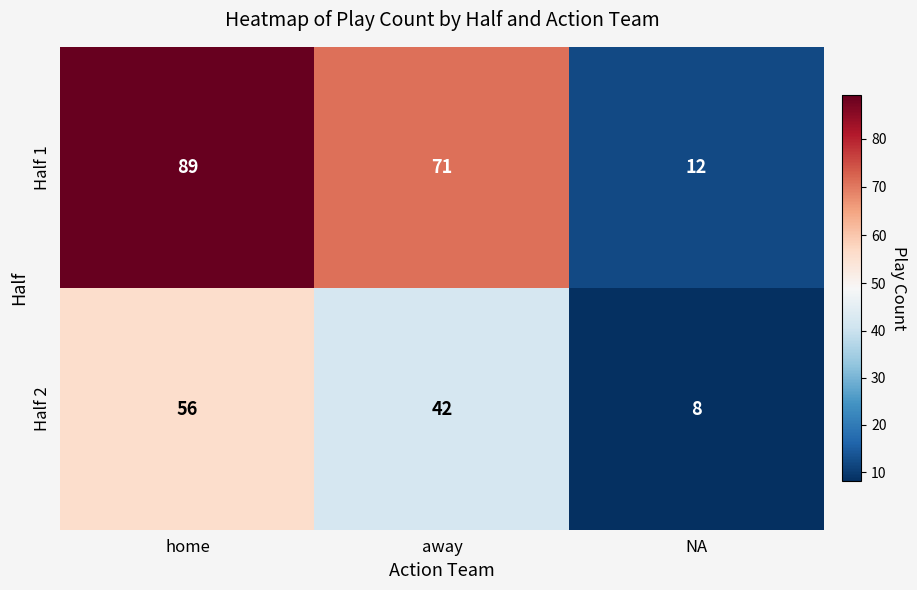

What is the sum of all Half 2 values?

106